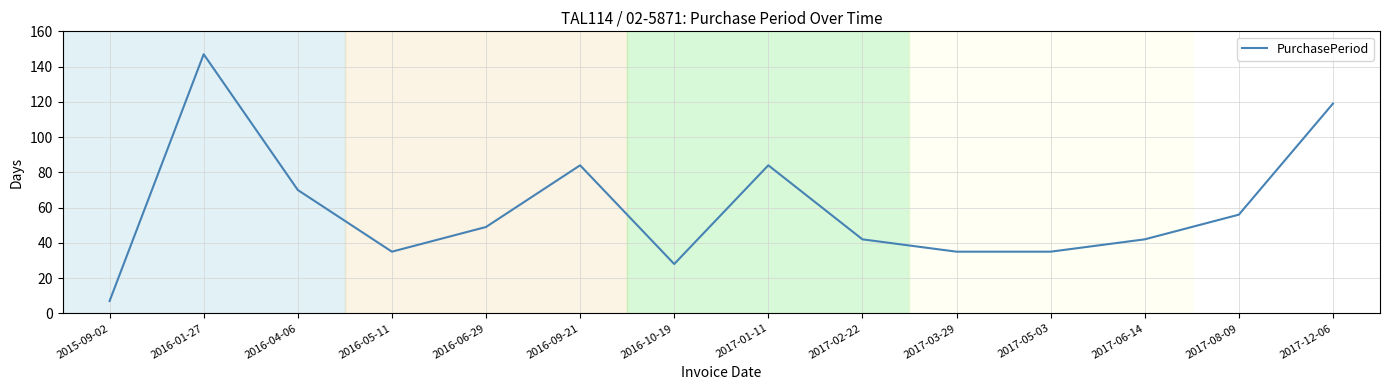

The chart shows a value of 35 at 2017-03-29. True or false?

True